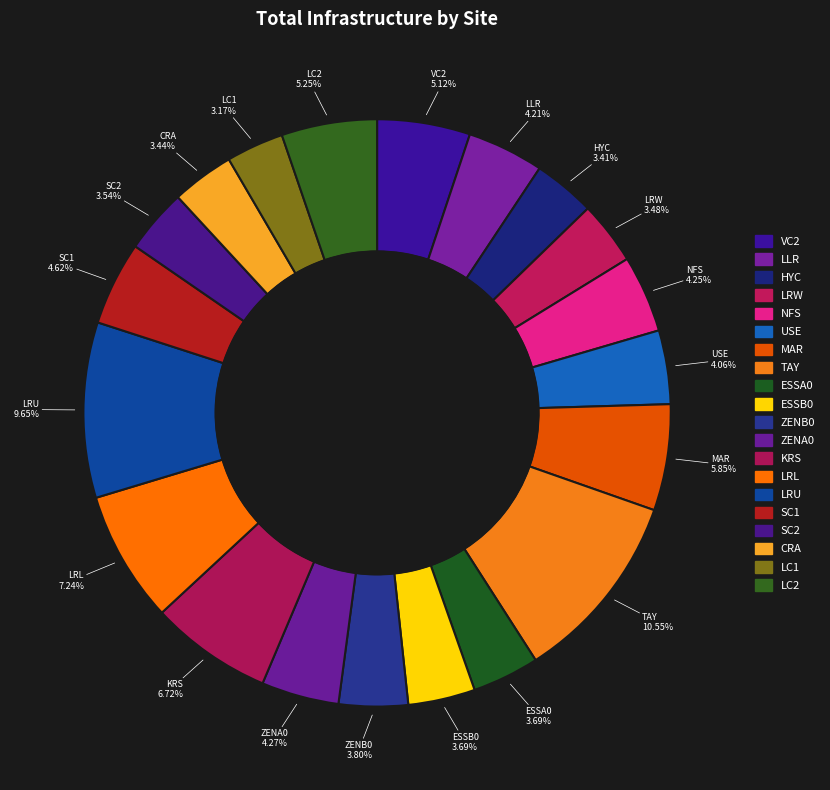

To the nearest percent, what is the combined percentage of ESSB0 and SC2?

7%